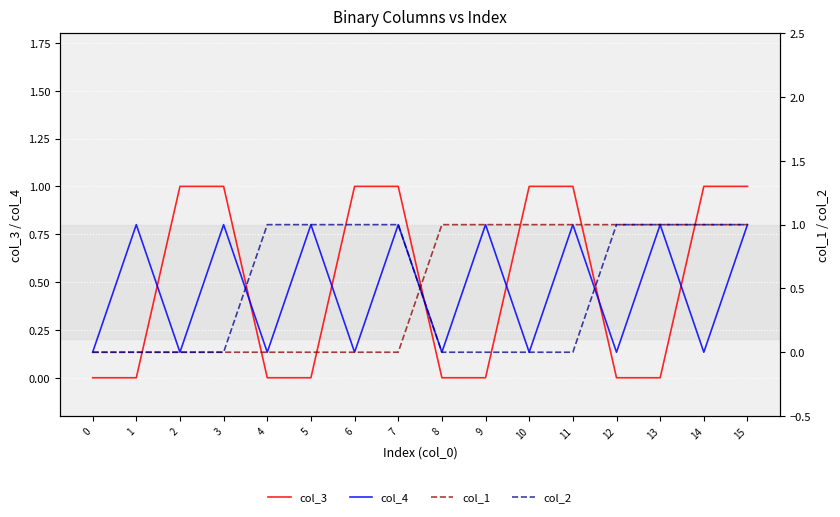

What is the total value across all series at 6?

2